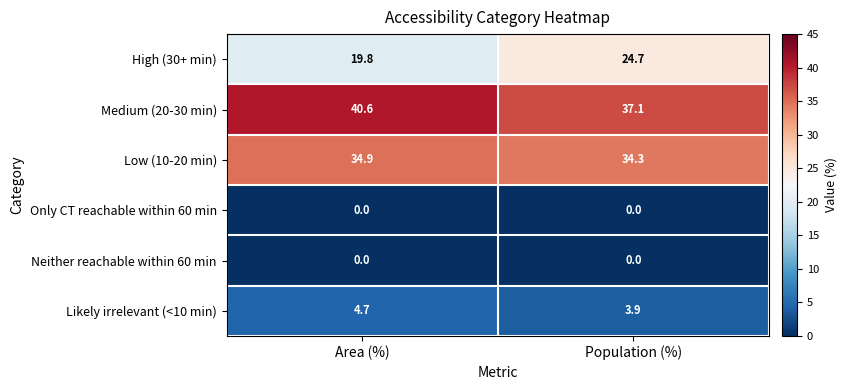

What is the total value across all series at Area (%)?

100.0